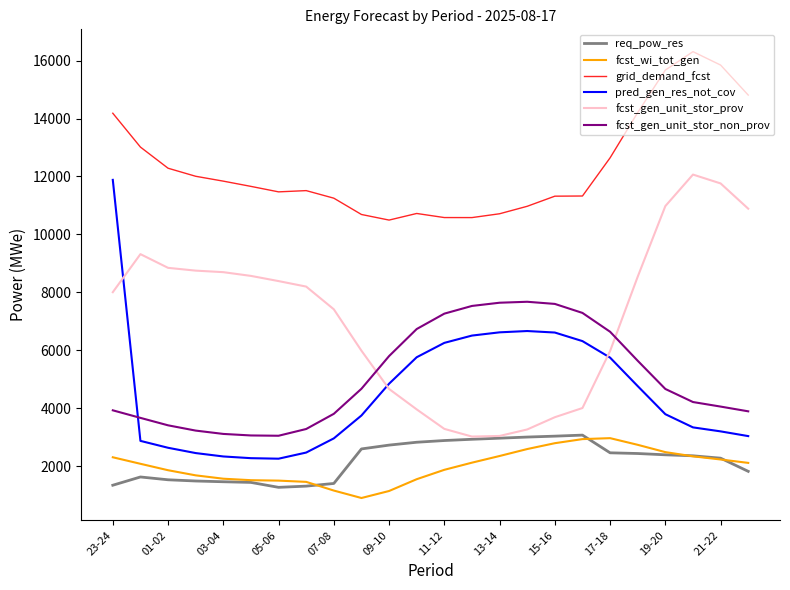

True or false: fcst_gen_unit_stor_non_prov and fcst_wi_tot_gen intersect in this chart.

False